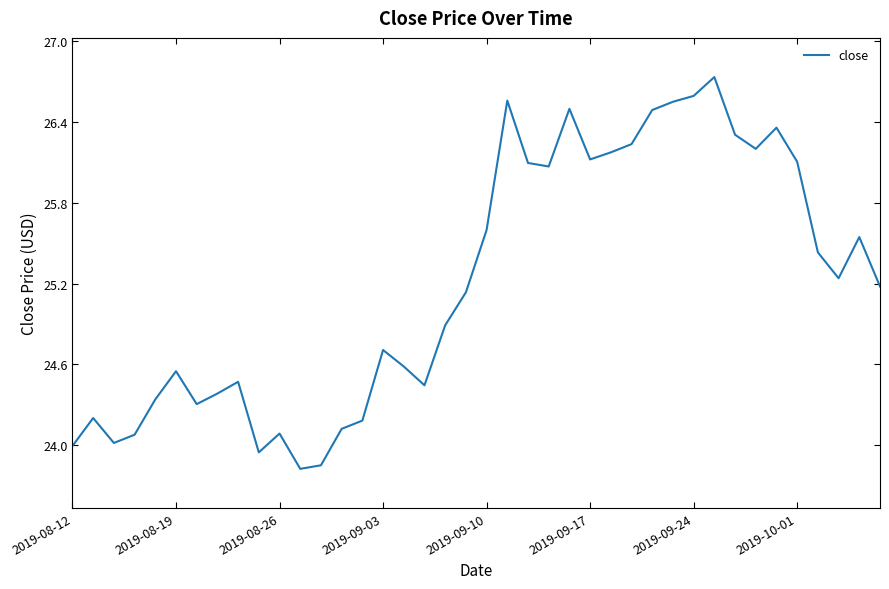

What is the difference between the maximum and minimum values?

2.9